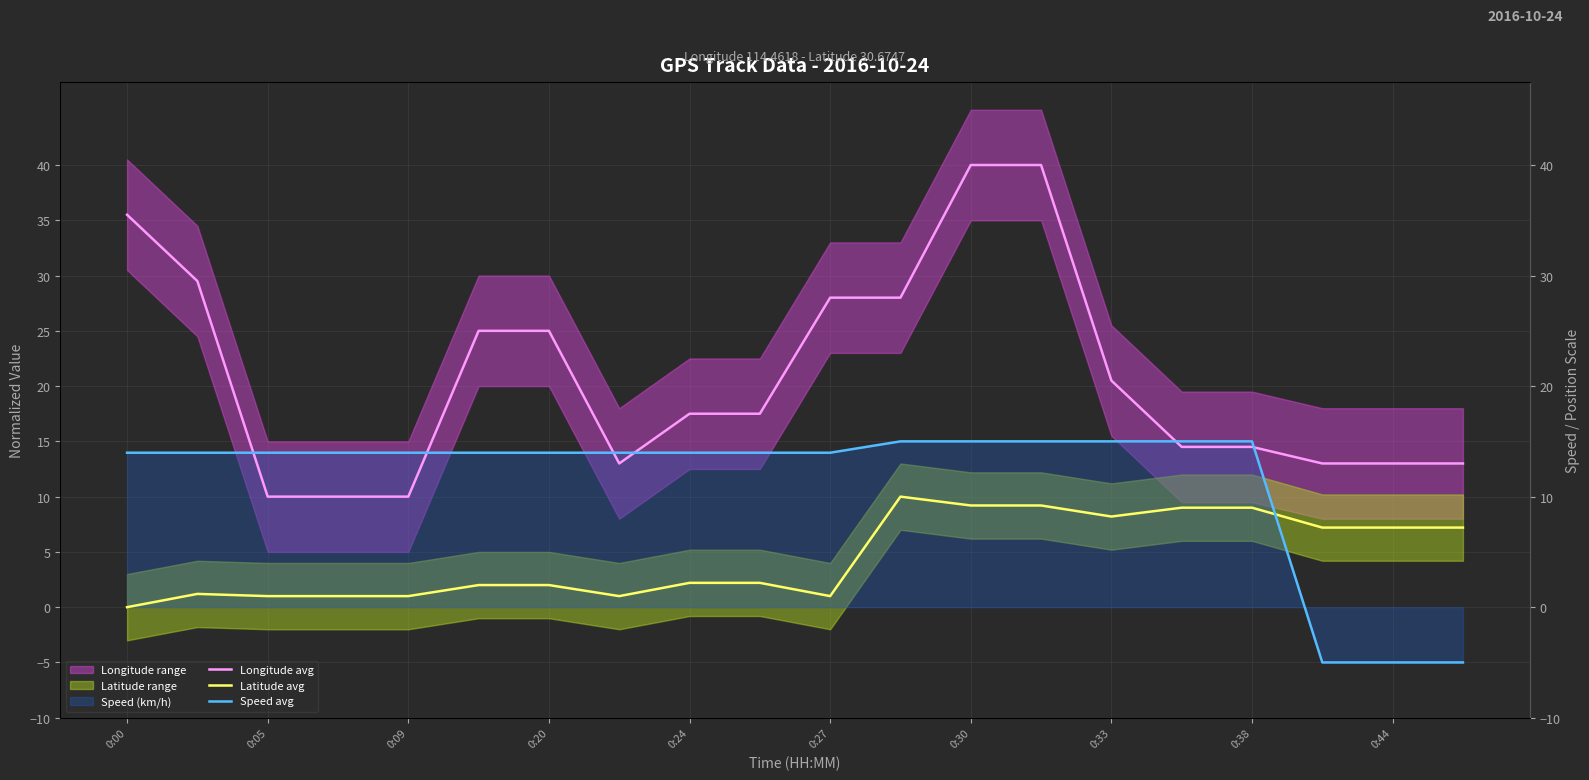

What is the total value across all series at 0:05?

25.0